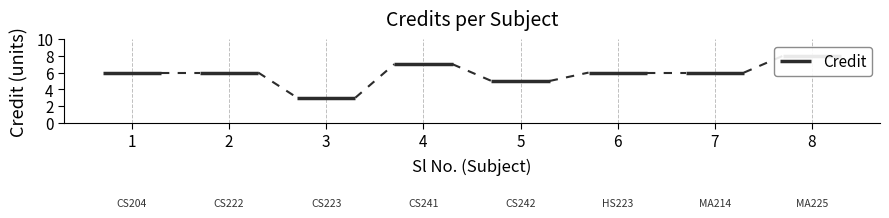

Rank the categories by value from lowest to highest.

3, 5, 1, 2, 6, 7, 4, 8